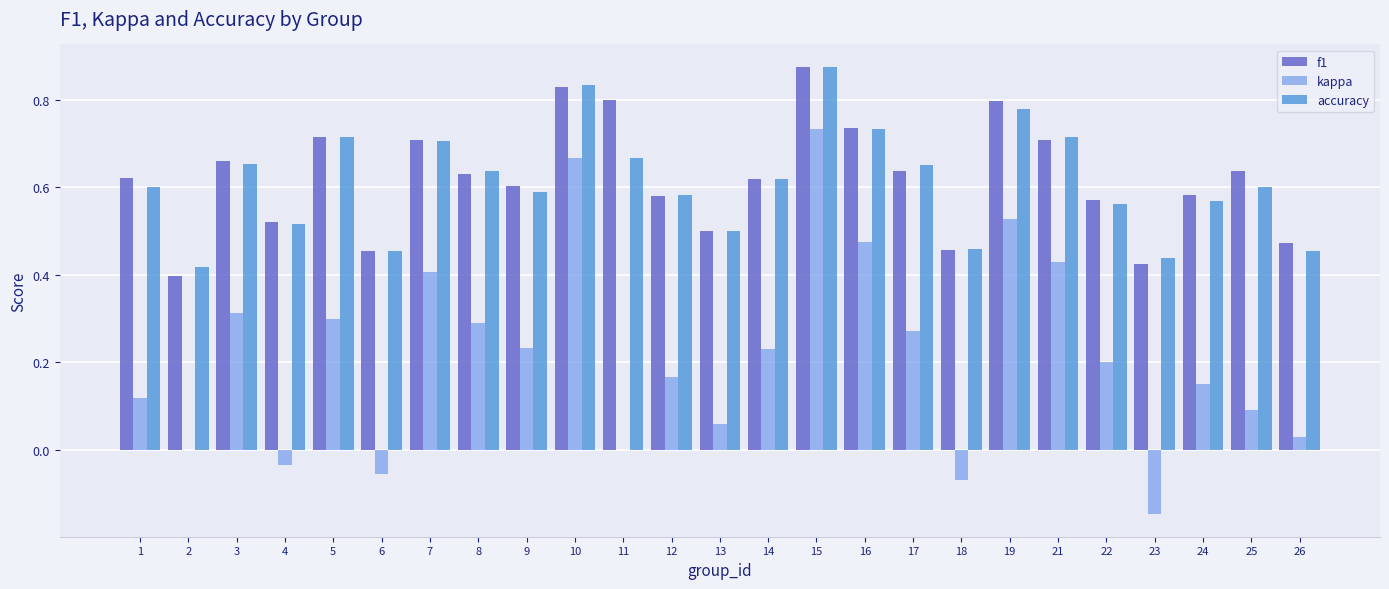

At which category is the sum across all series the highest?

15